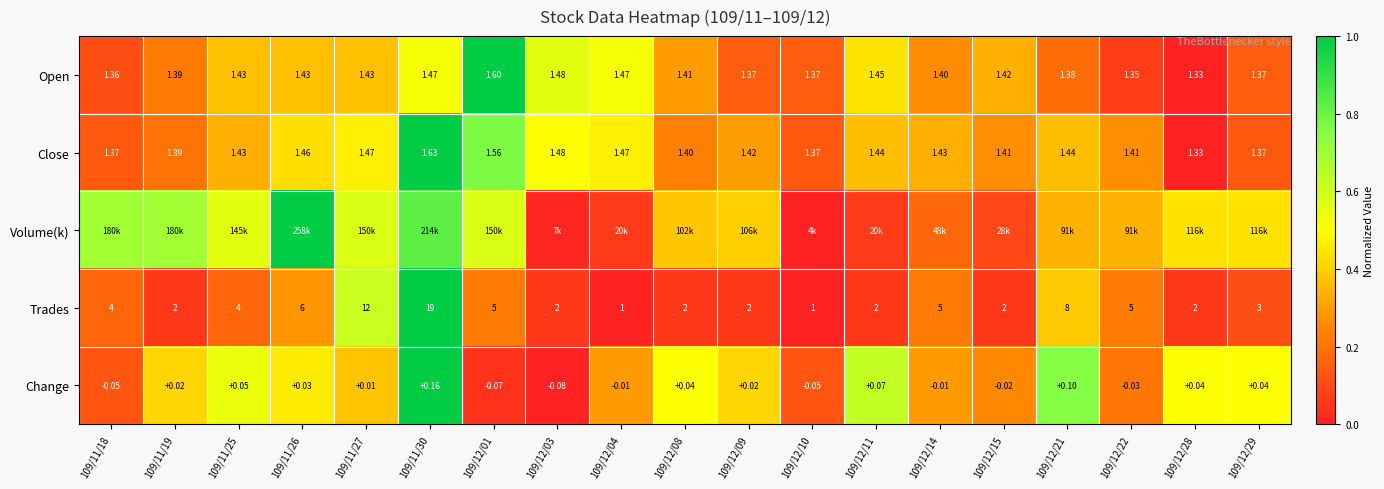

Between 109/12/08 and 109/12/11, which is larger?

109/12/11